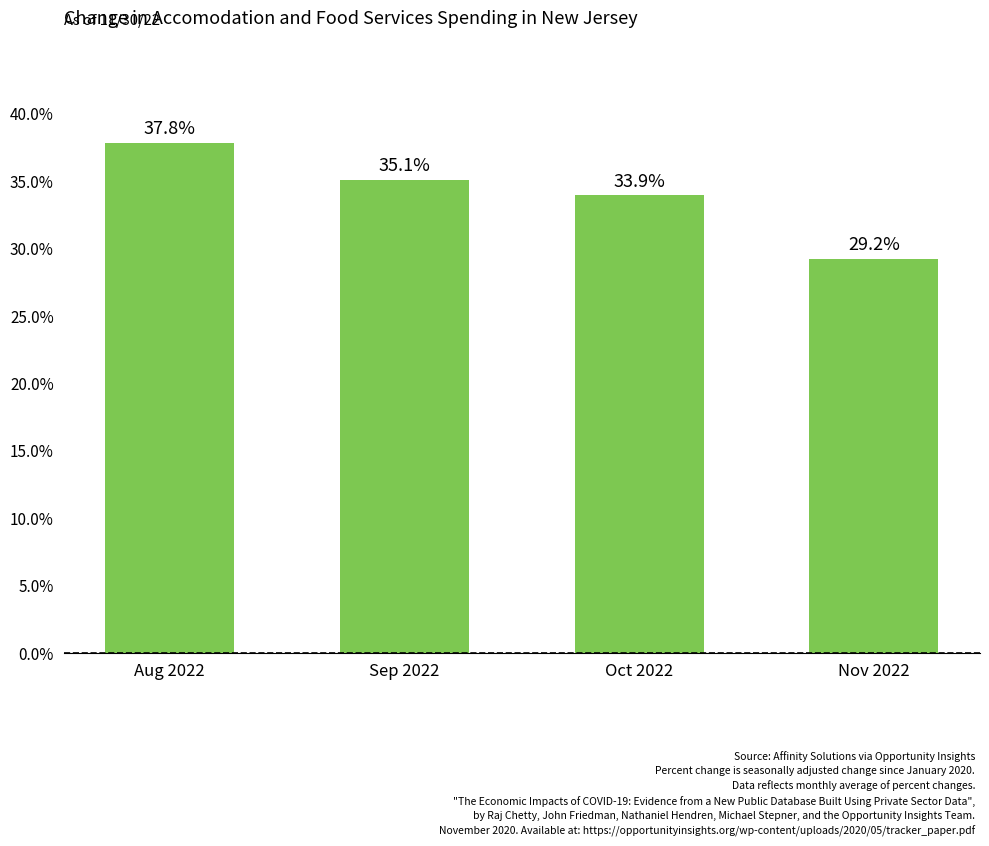

At which label is the value closest to 33?

Oct 2022